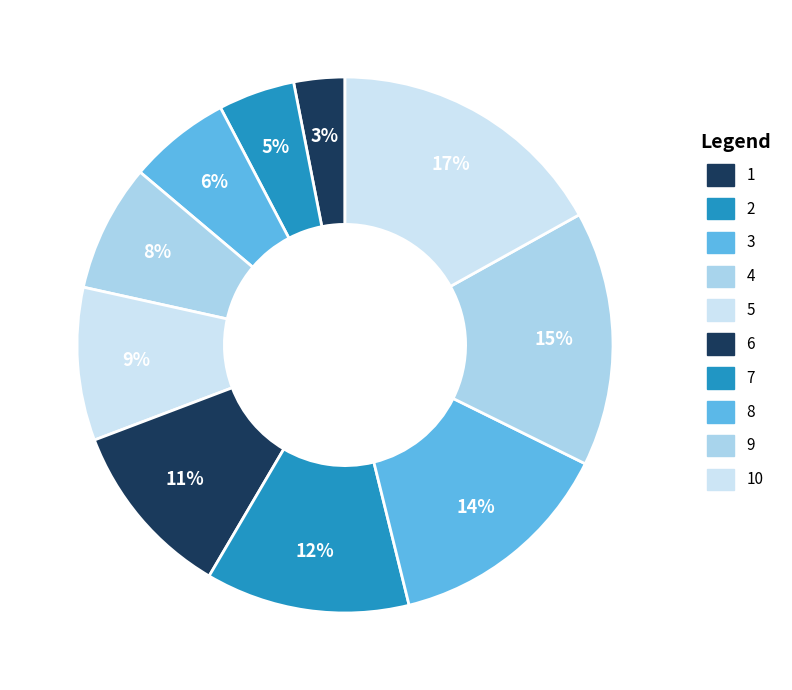

To the nearest percent, what is the difference between the 6 and 10 slice percentages?

6%